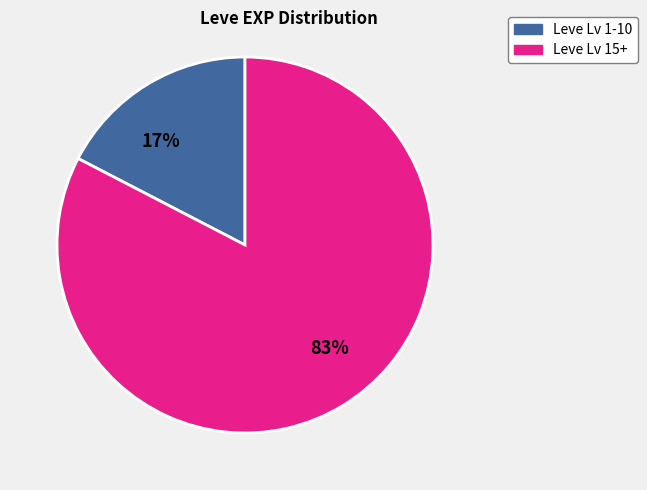

Is there a majority slice in this chart?

Yes